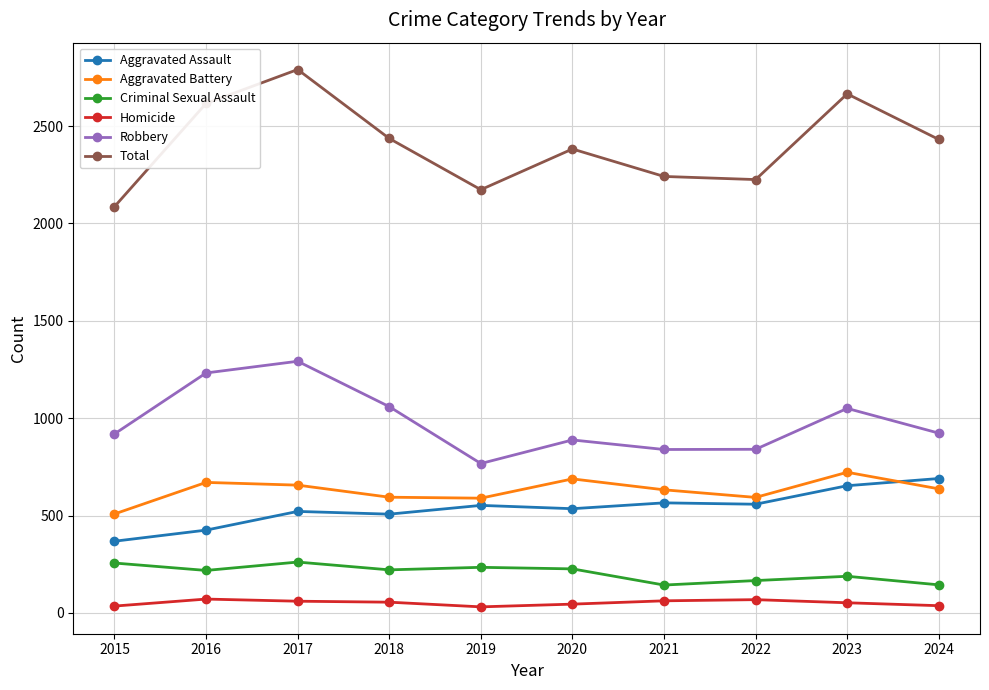

Which series has the largest range (max minus min)?

Total